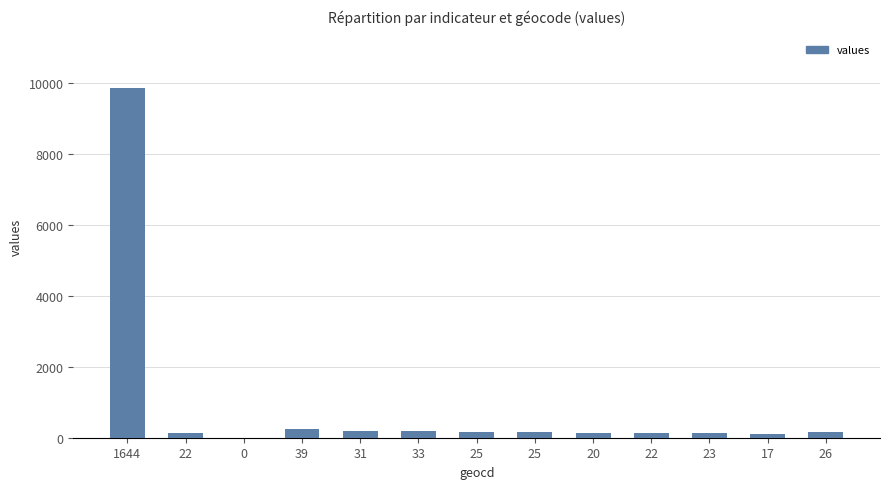

Count the number of data series in this chart.

1